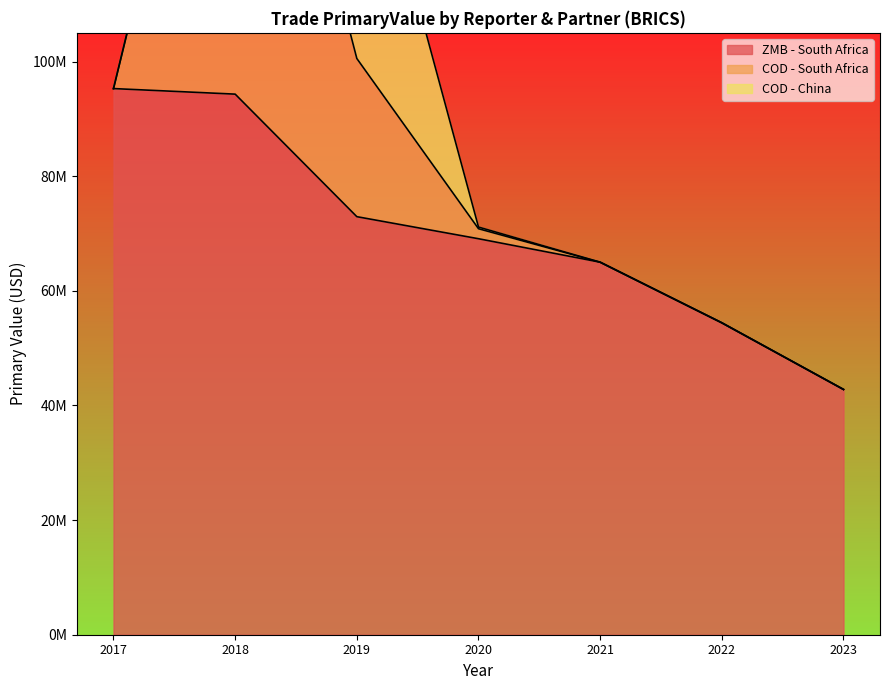

What is the total value across all series at 2022?

54430685.1